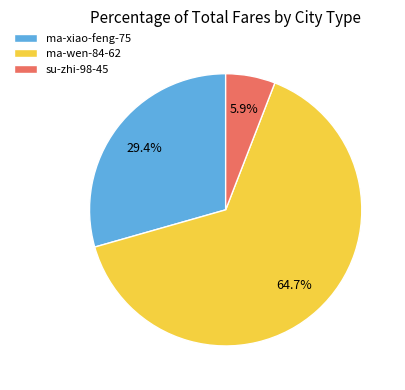

Between su-zhi-98-45 and ma-xiao-feng-75, which is larger?

ma-xiao-feng-75